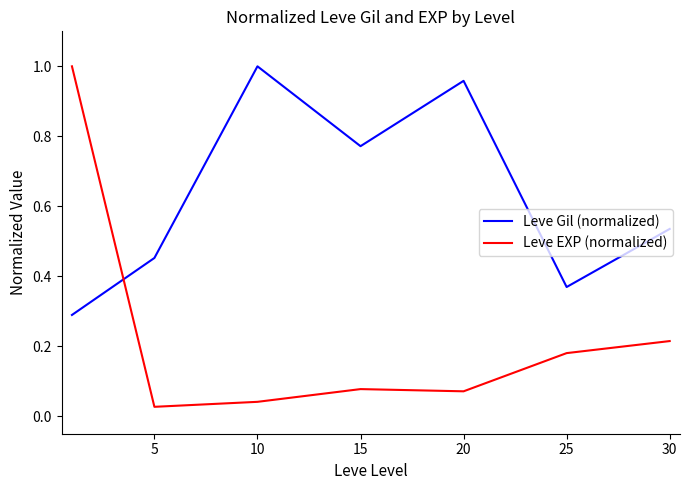

Which series ends up on top after the final intersection of Leve EXP (normalized) and Leve Gil (normalized)?

Leve Gil (normalized)